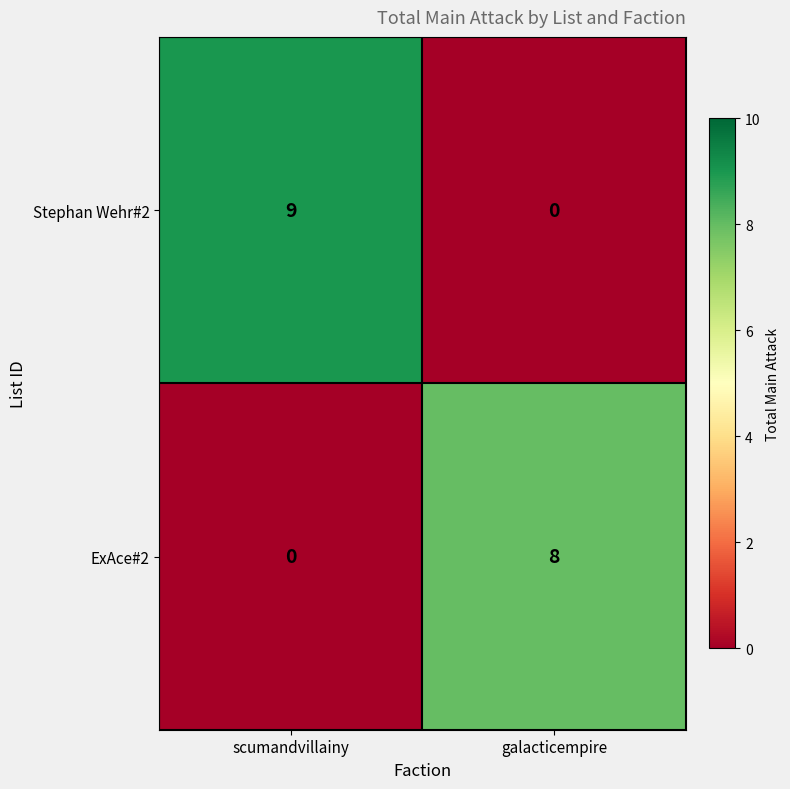

Count the number of categories in the chart.

2